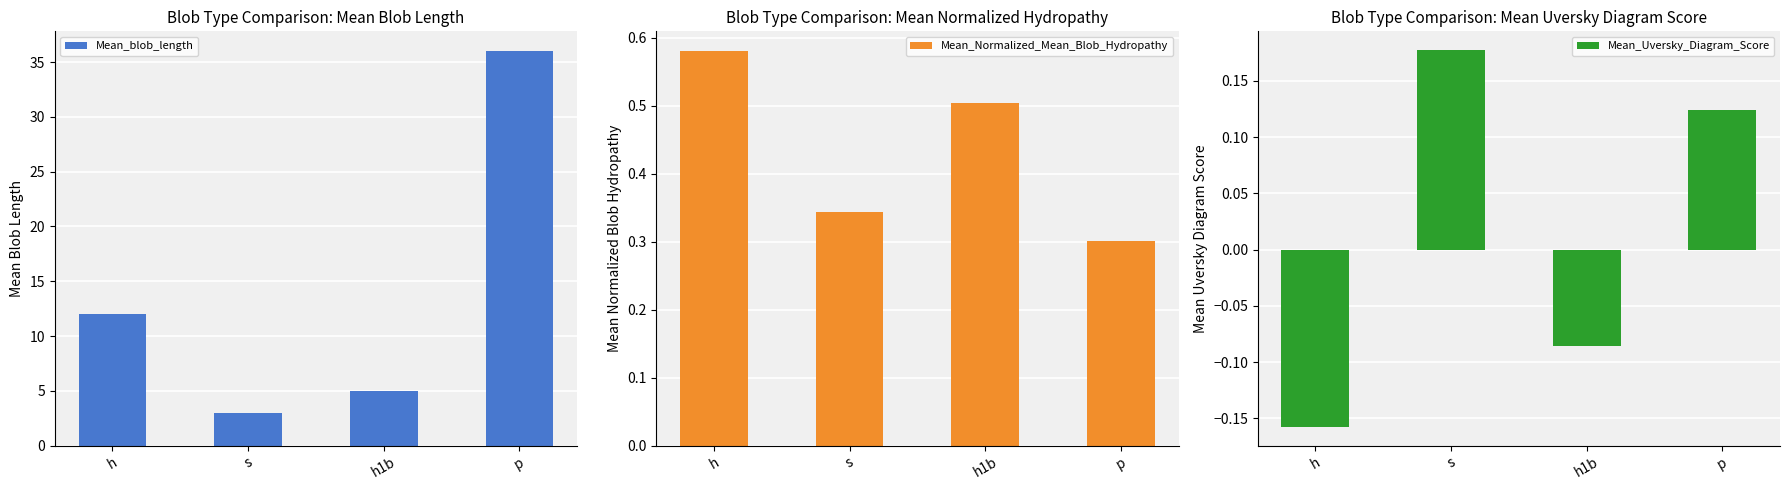

Where is Mean_Uversky_Diagram_Score nearest to the value 0?

h1b